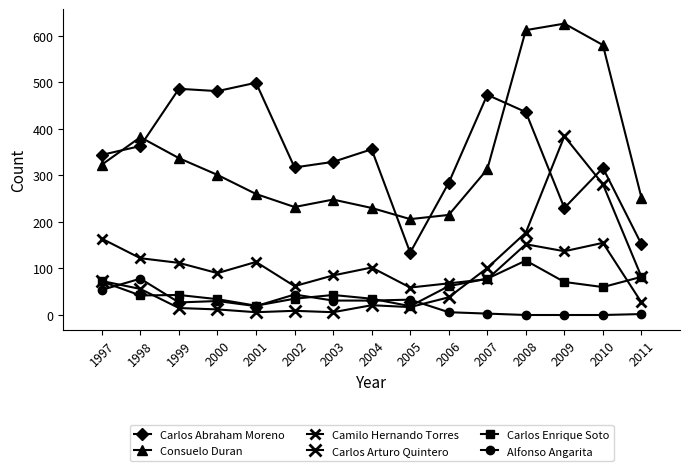

True or false: Camilo Hernando Torres and Alfonso Angarita intersect in this chart.

False